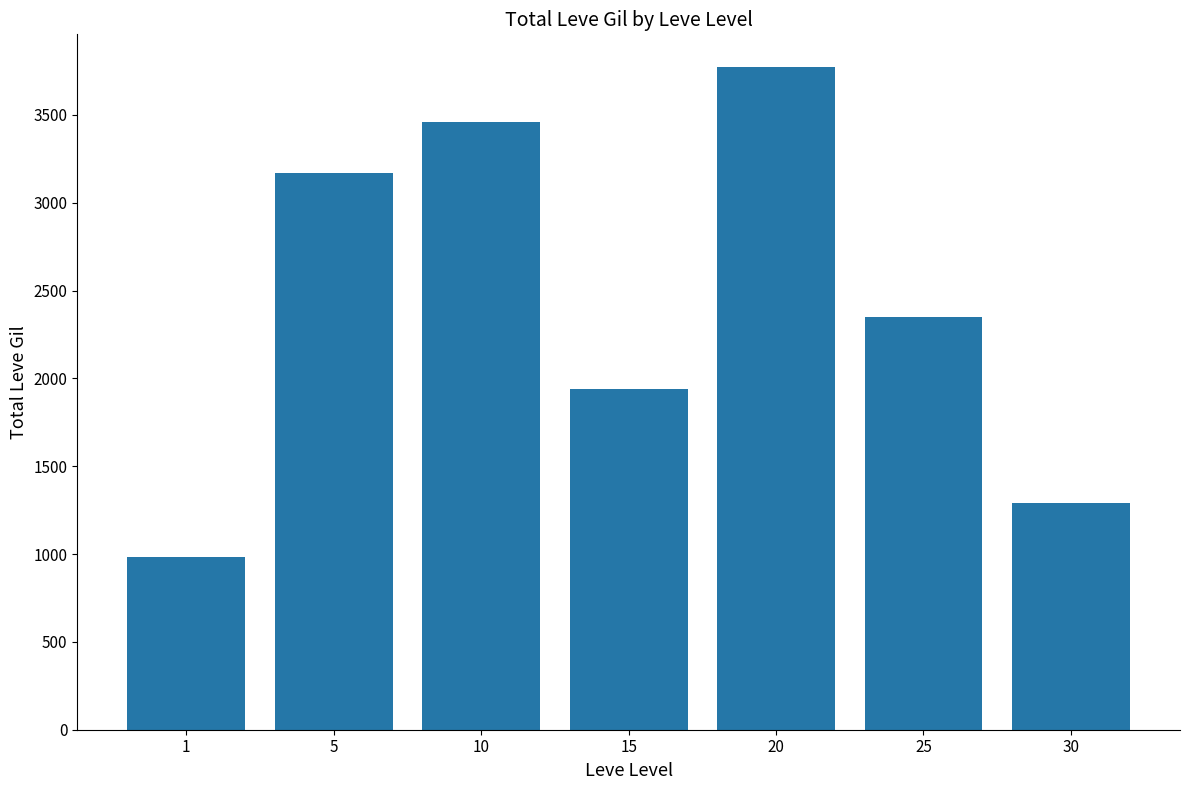

How many values are below 2350?

3